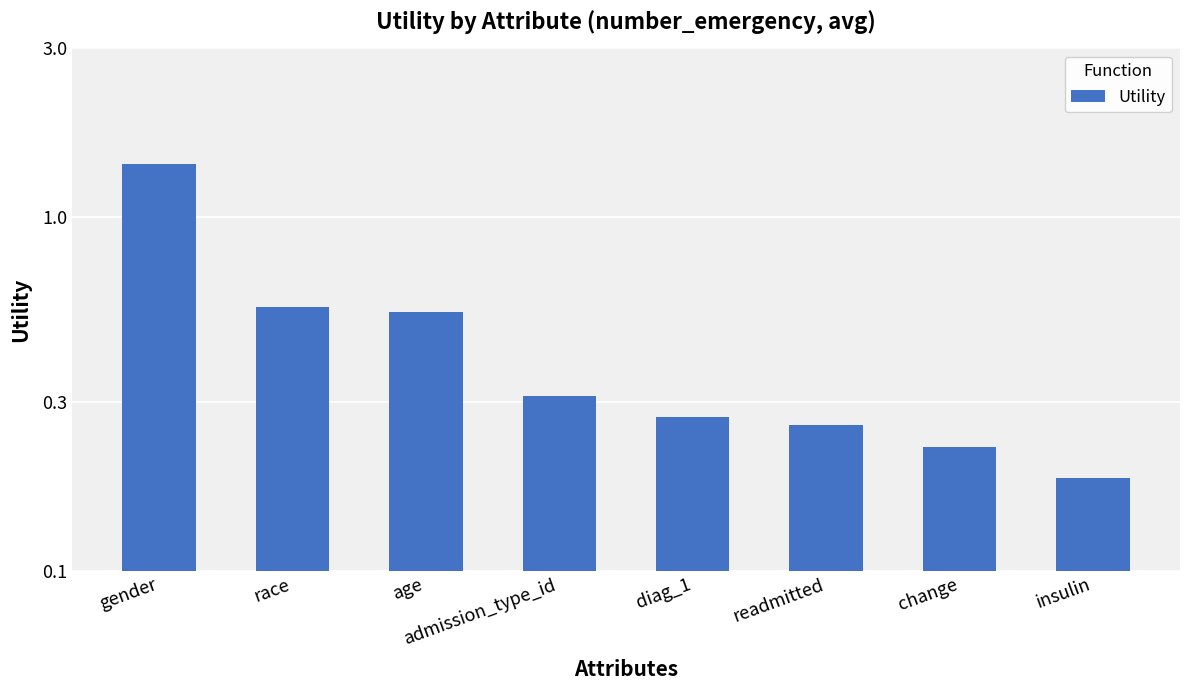

True or false: the data shows 0.2 at insulin.

True